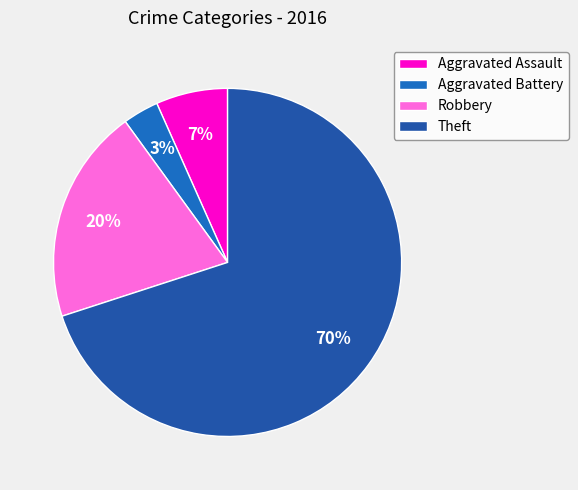

To the nearest percent, what portion does Aggravated Assault represent?

7%